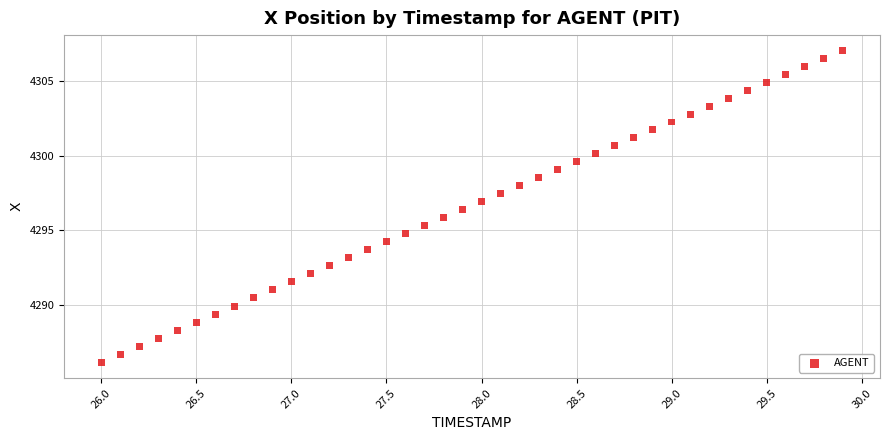

What is the range of X values (max minus min)?

3.9